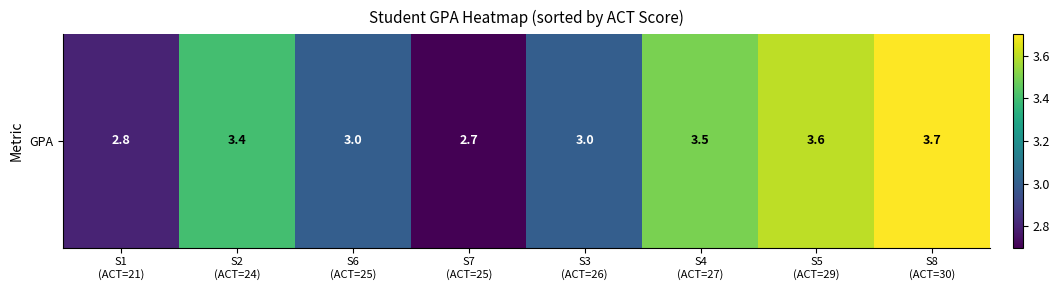

Which label corresponds to the largest value in the chart?

S8
(ACT=30)